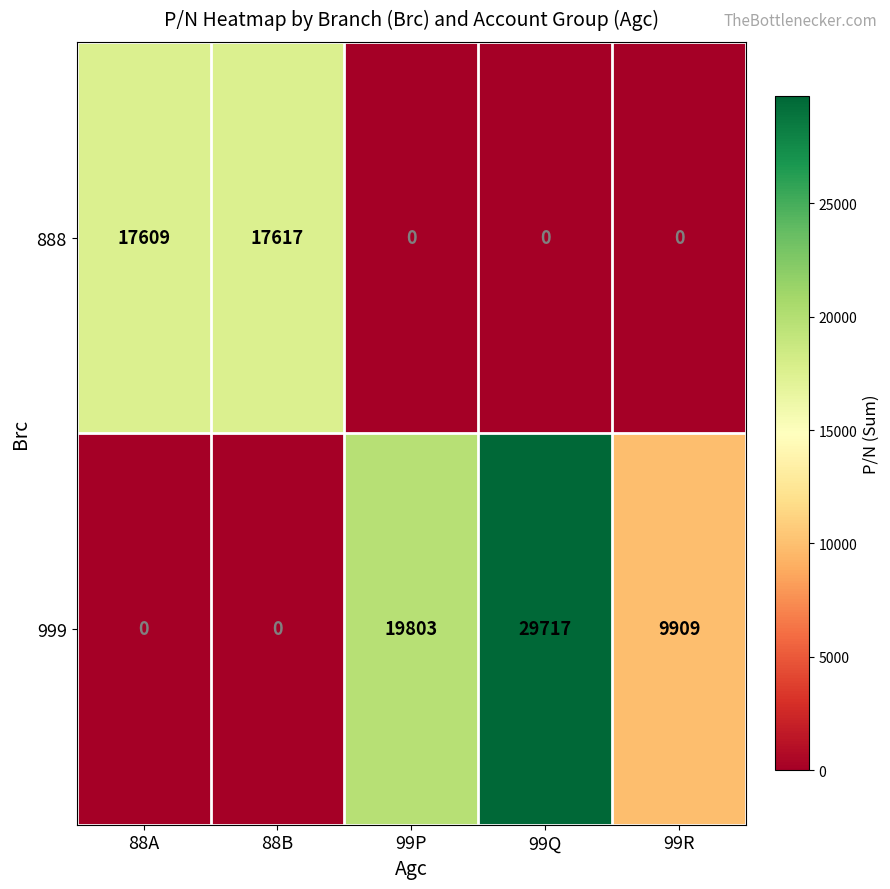

How many positive values does the 888 series have?

2